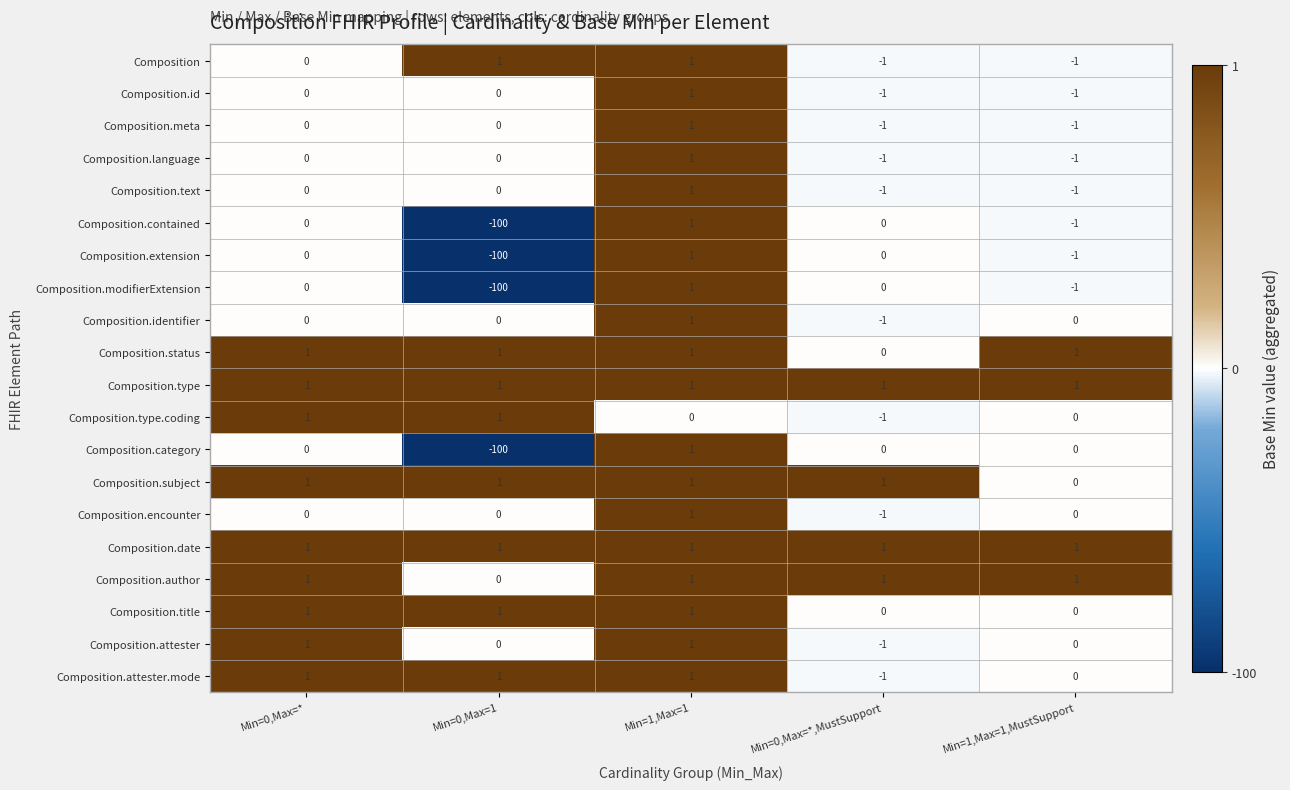

How many data points does each series have?

5